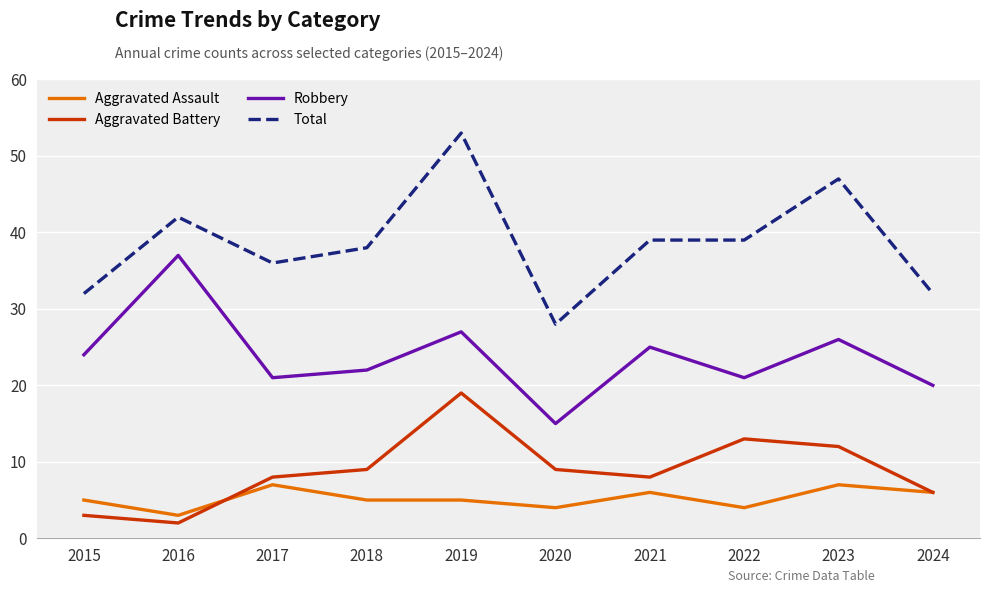

True or false: Robbery has a value of 27 at 2019.

True